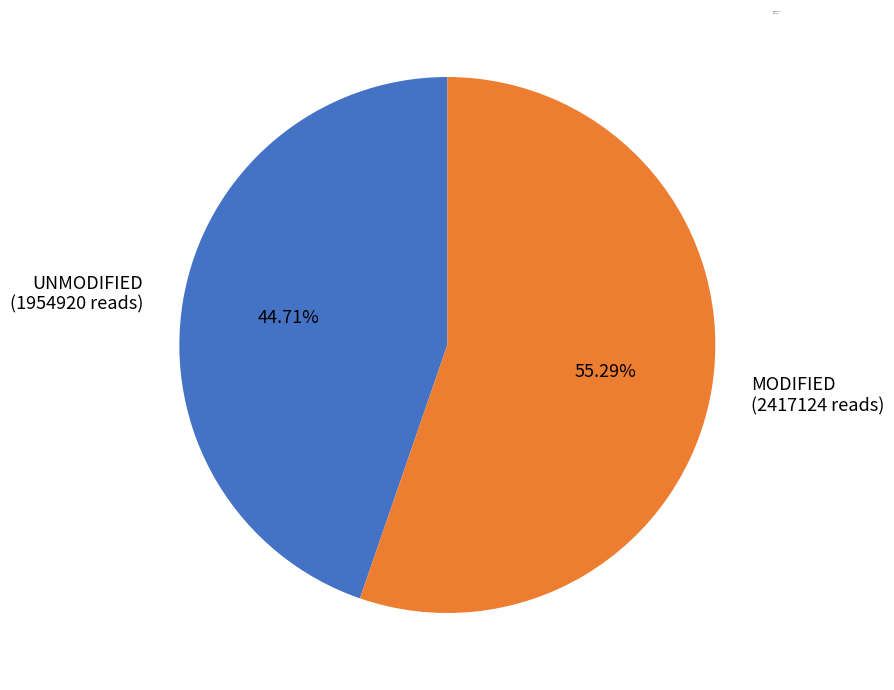

What is the majority slice?

MODIFIED